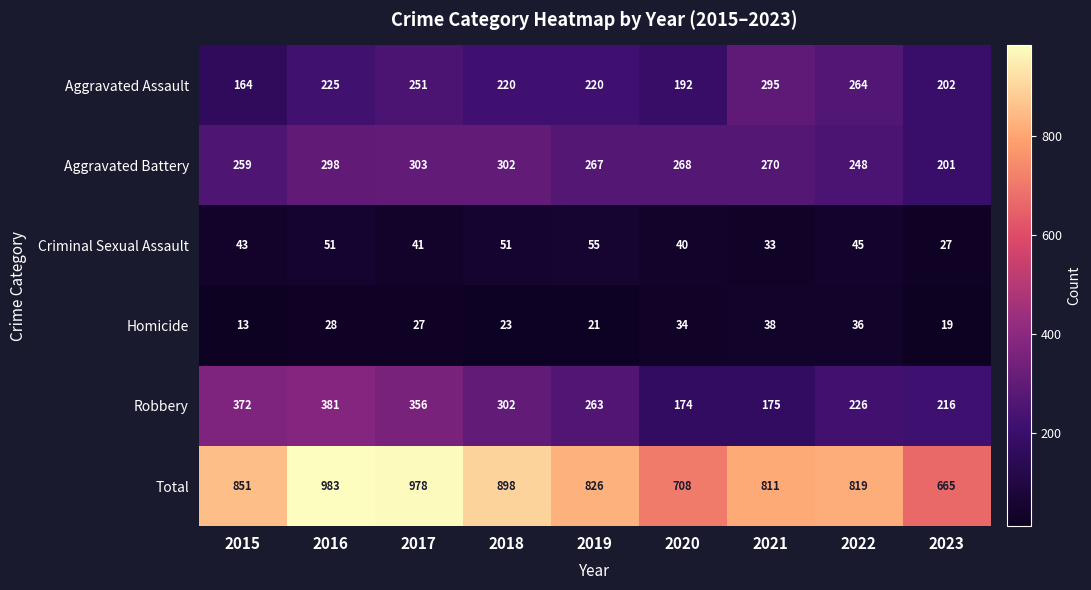

How many data points in Aggravated Battery are less than 268?

4